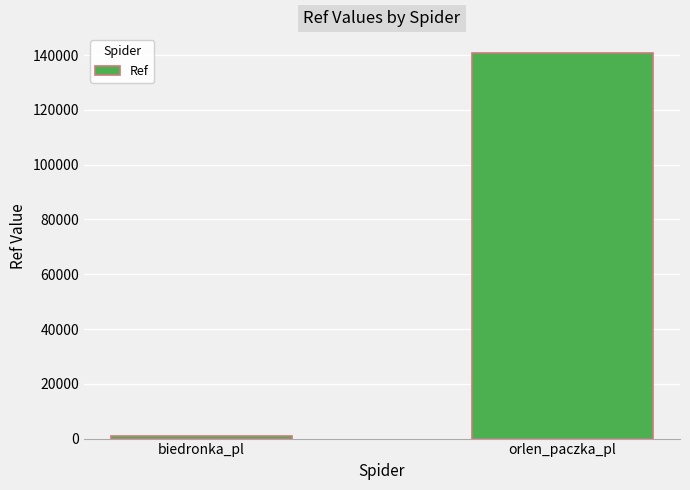

How many values are between 888 and 140623?

2